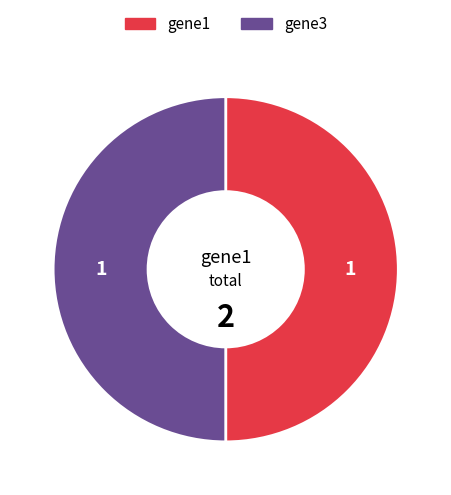

How many slices are in this pie chart?

2